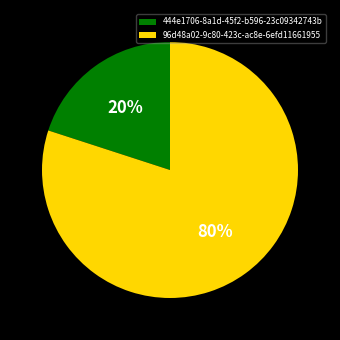

To the nearest percent, what is the average slice percentage?

50%